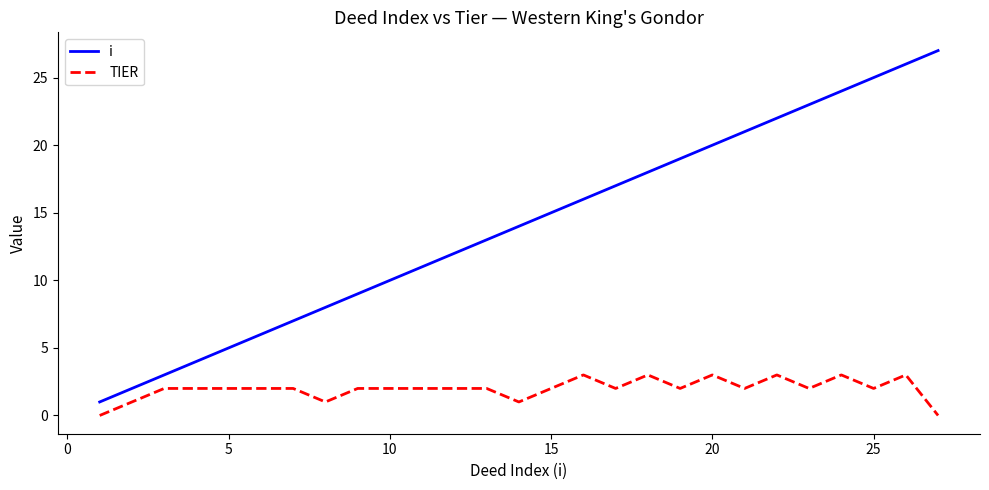

Which series has the largest total across all categories?

i